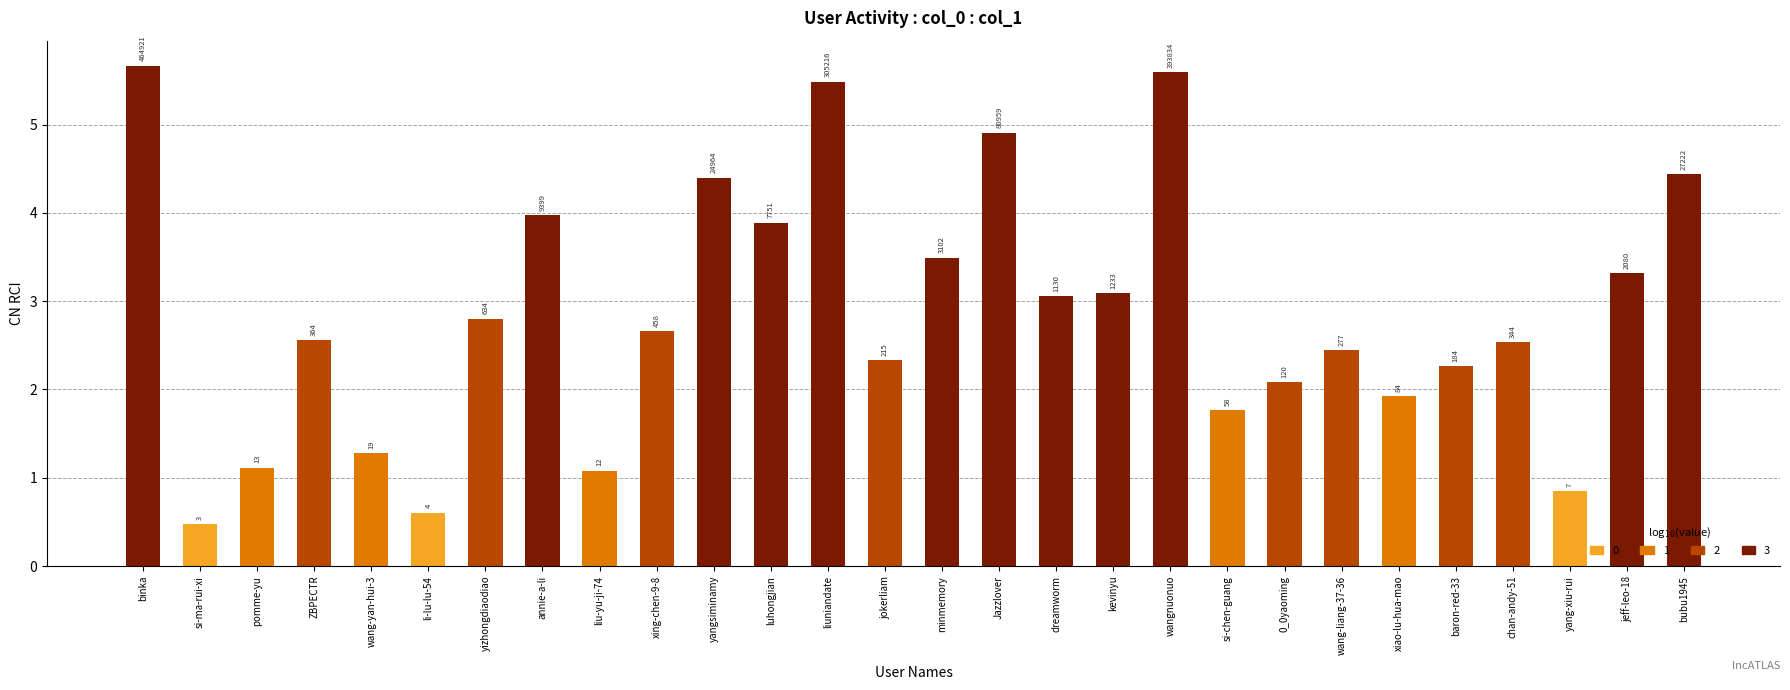

Does the chart contain any negative values?

No